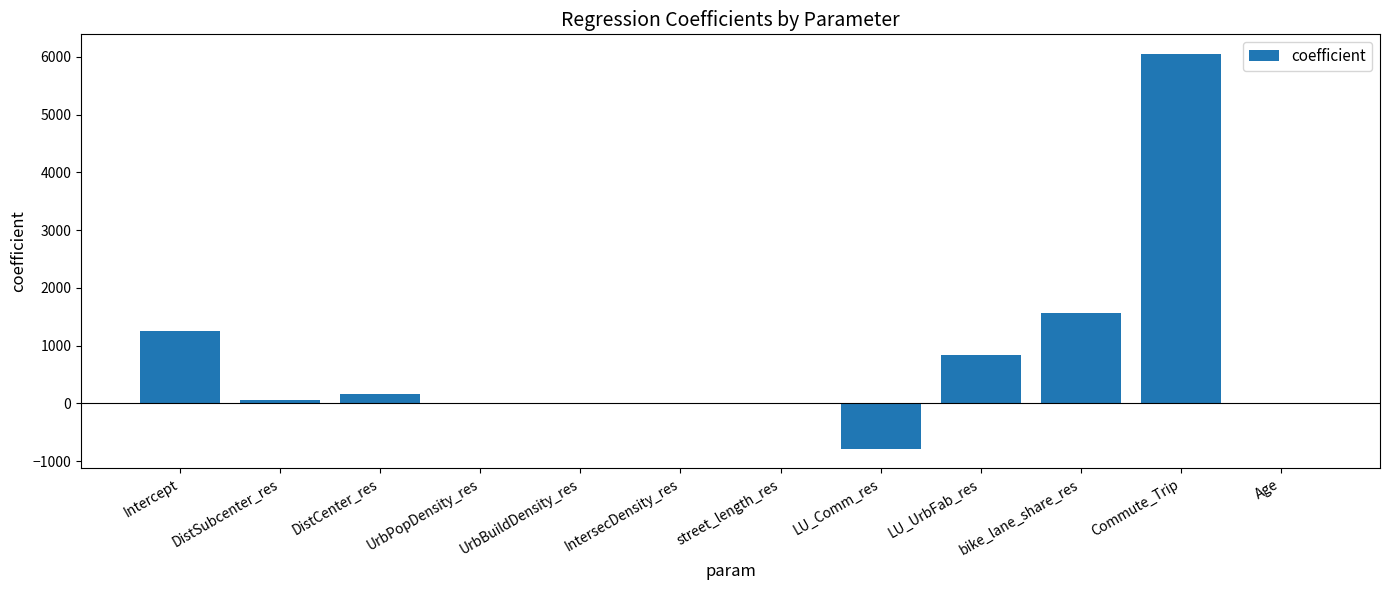

Where is the data nearest to the value 2632?

bike_lane_share_res